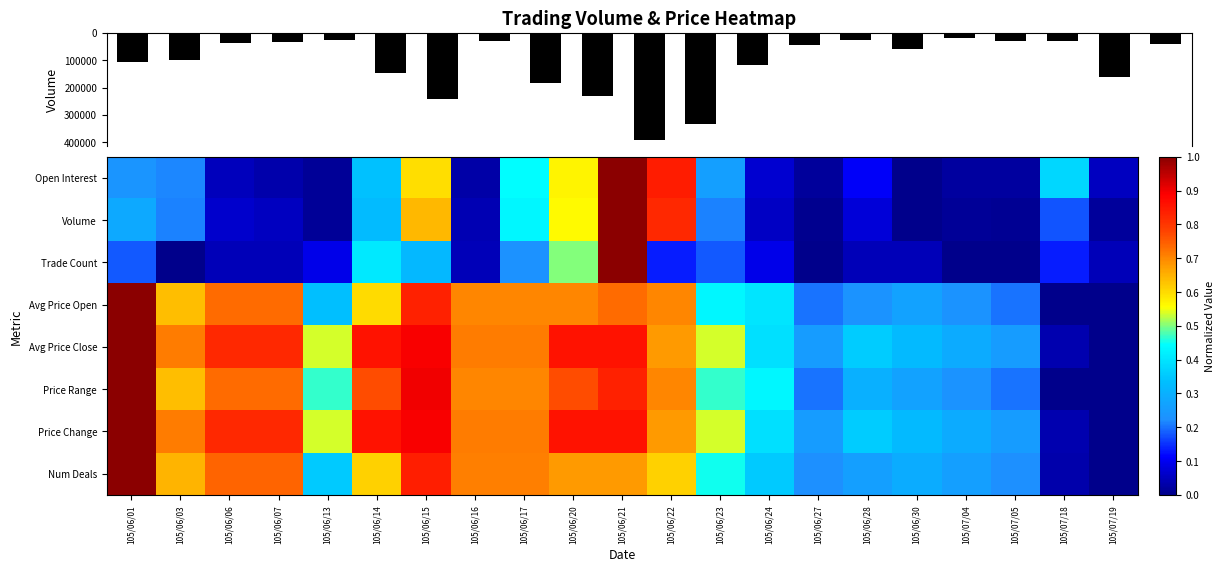

Which series has the largest total across all categories?

Volume